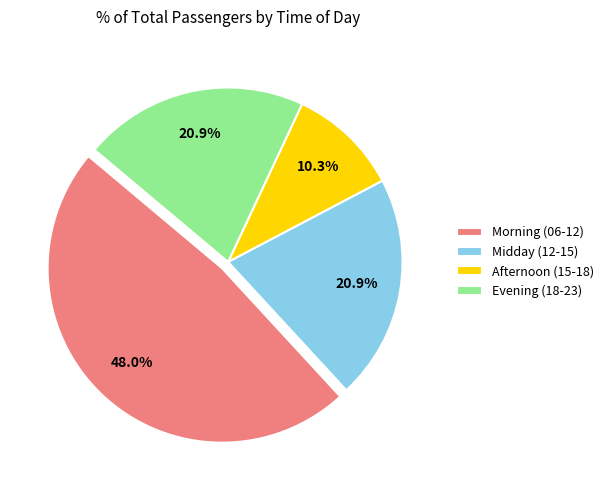

Which has a higher value, Afternoon (15-18) or Midday (12-15)?

Midday (12-15)